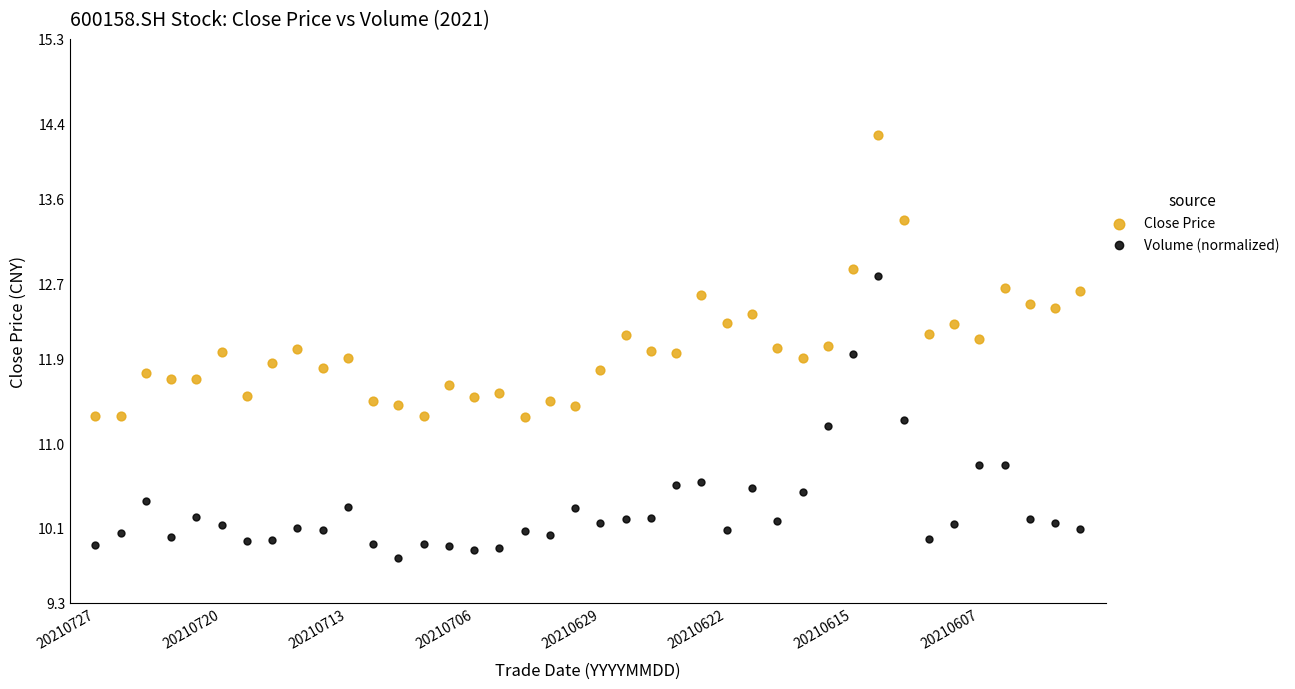

Which series contains the highest Y value?

Close Price